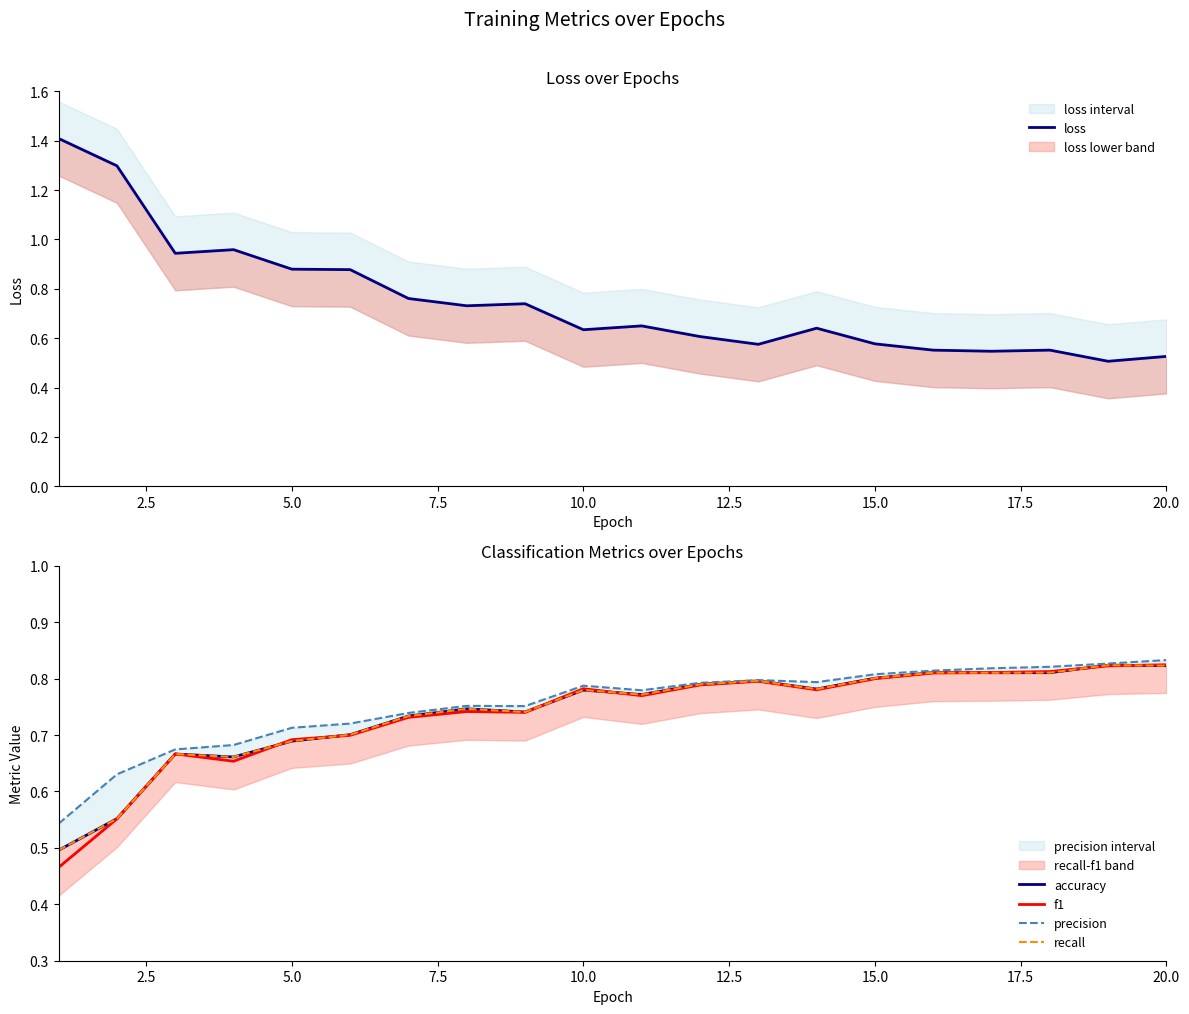

At how many categories does at least one series exceed 0?

20